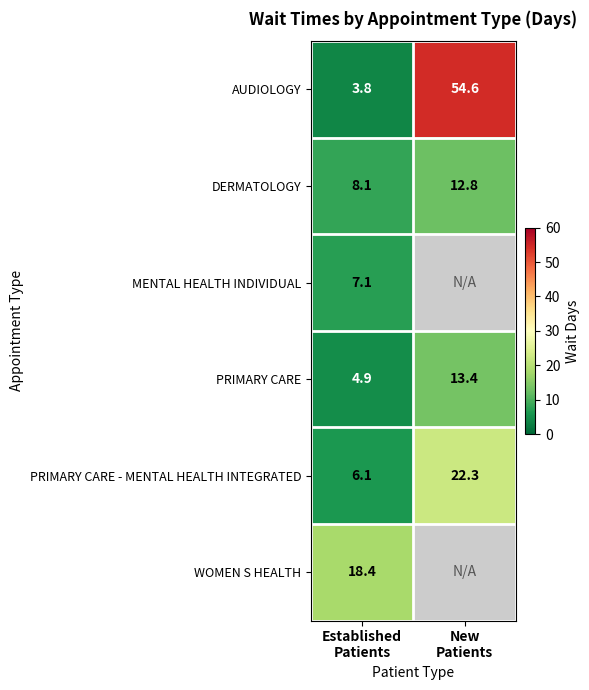

How many series are shown in this chart?

6